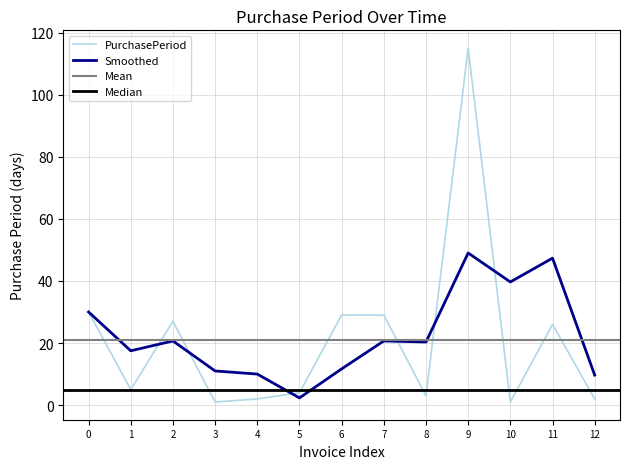

How many points are higher than both their immediate neighbors (excluding endpoints)?

3